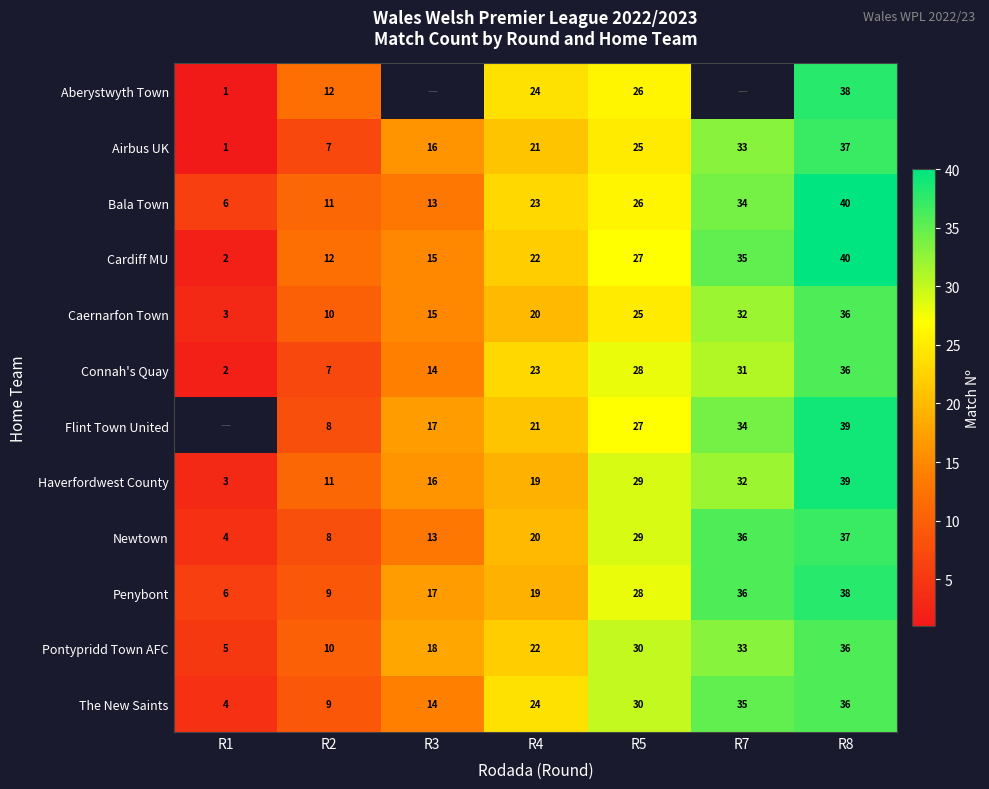

How many data points does each series have?

7